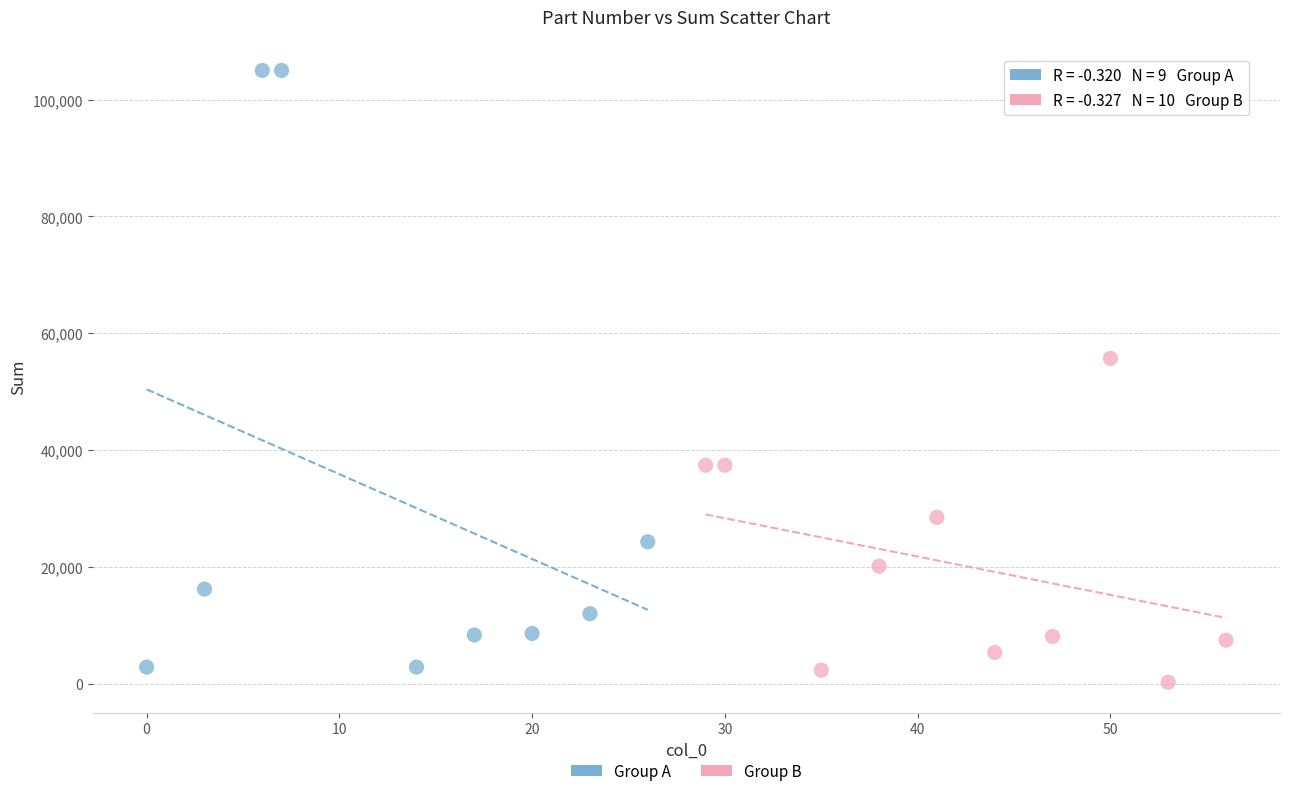

What are all the series names shown in the legend?

Group A, Group B